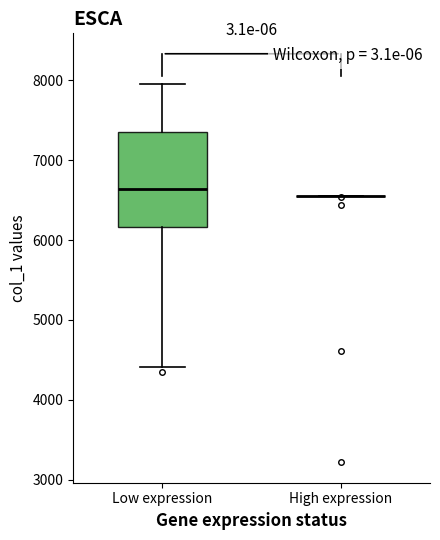

Comparing the boxes themselves (not the whiskers), which one is the tallest?

Low expression